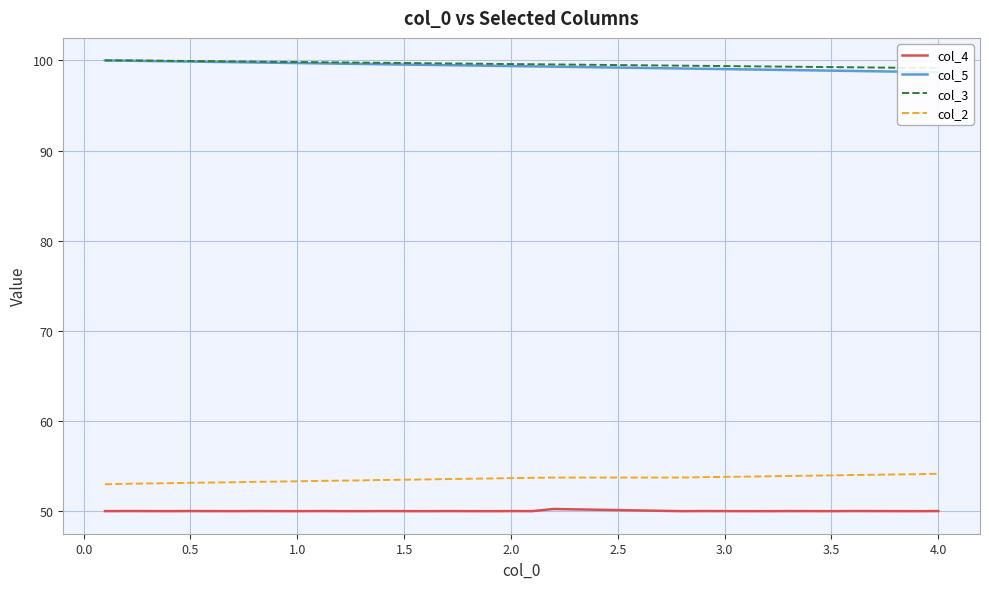

True or false: col_4 has a value of 50.0 at 3.0.

True